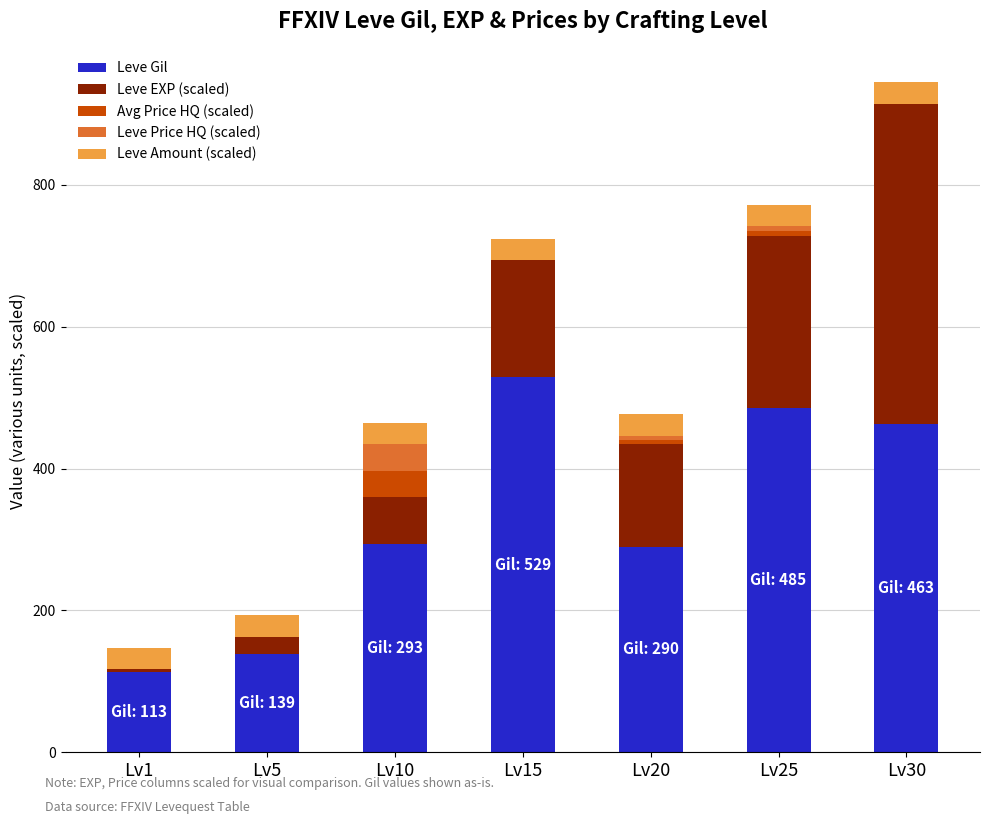

The value of Leve Gil at Lv25 is 873.0. True or false?

False